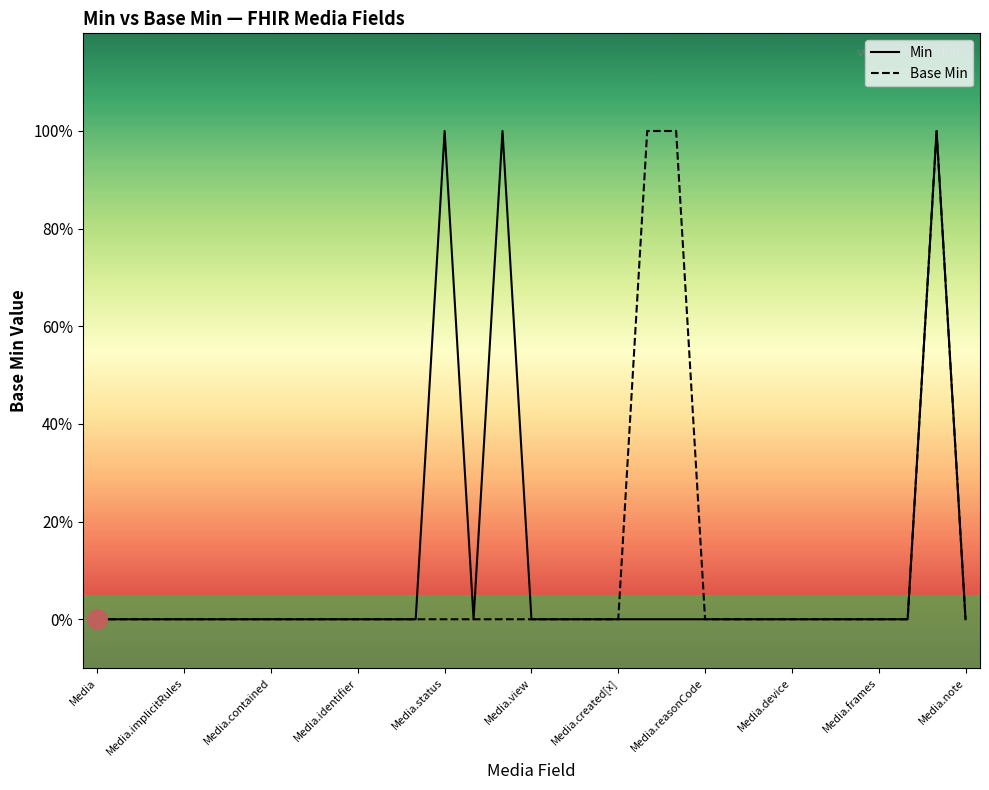

What is the greatest value displayed?

1